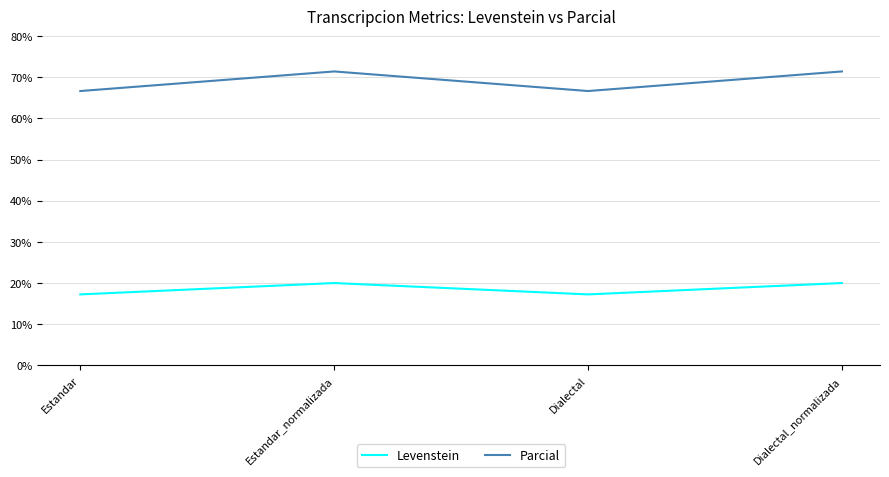

True or false: Levenstein and Parcial cross at least once.

False